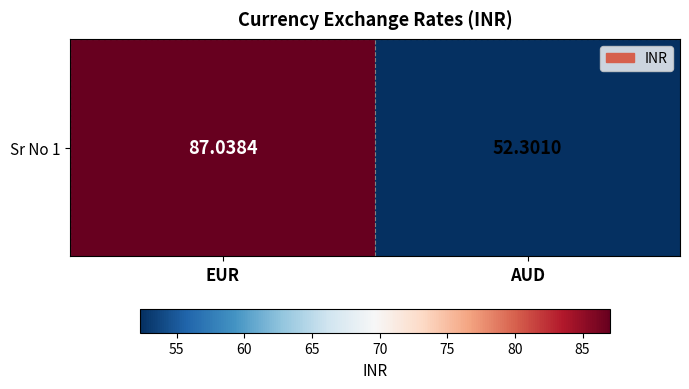

What is the sum of all values?

139.3